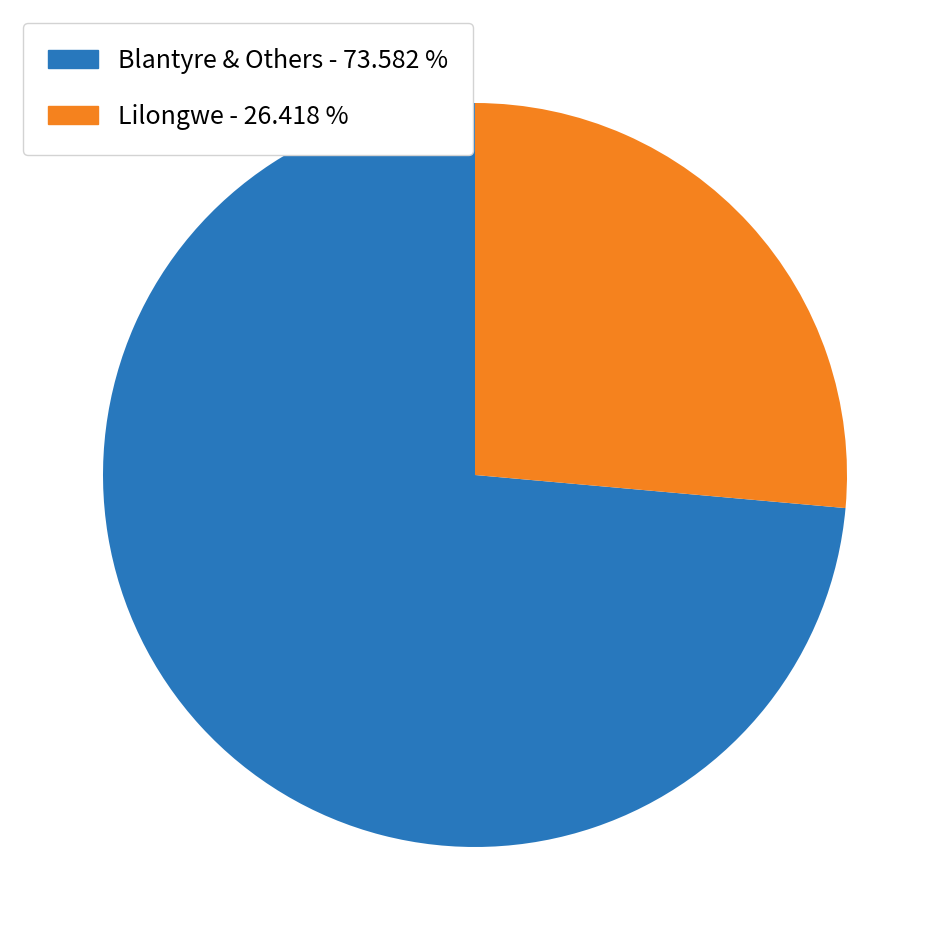

Is there a majority slice in this chart?

Yes